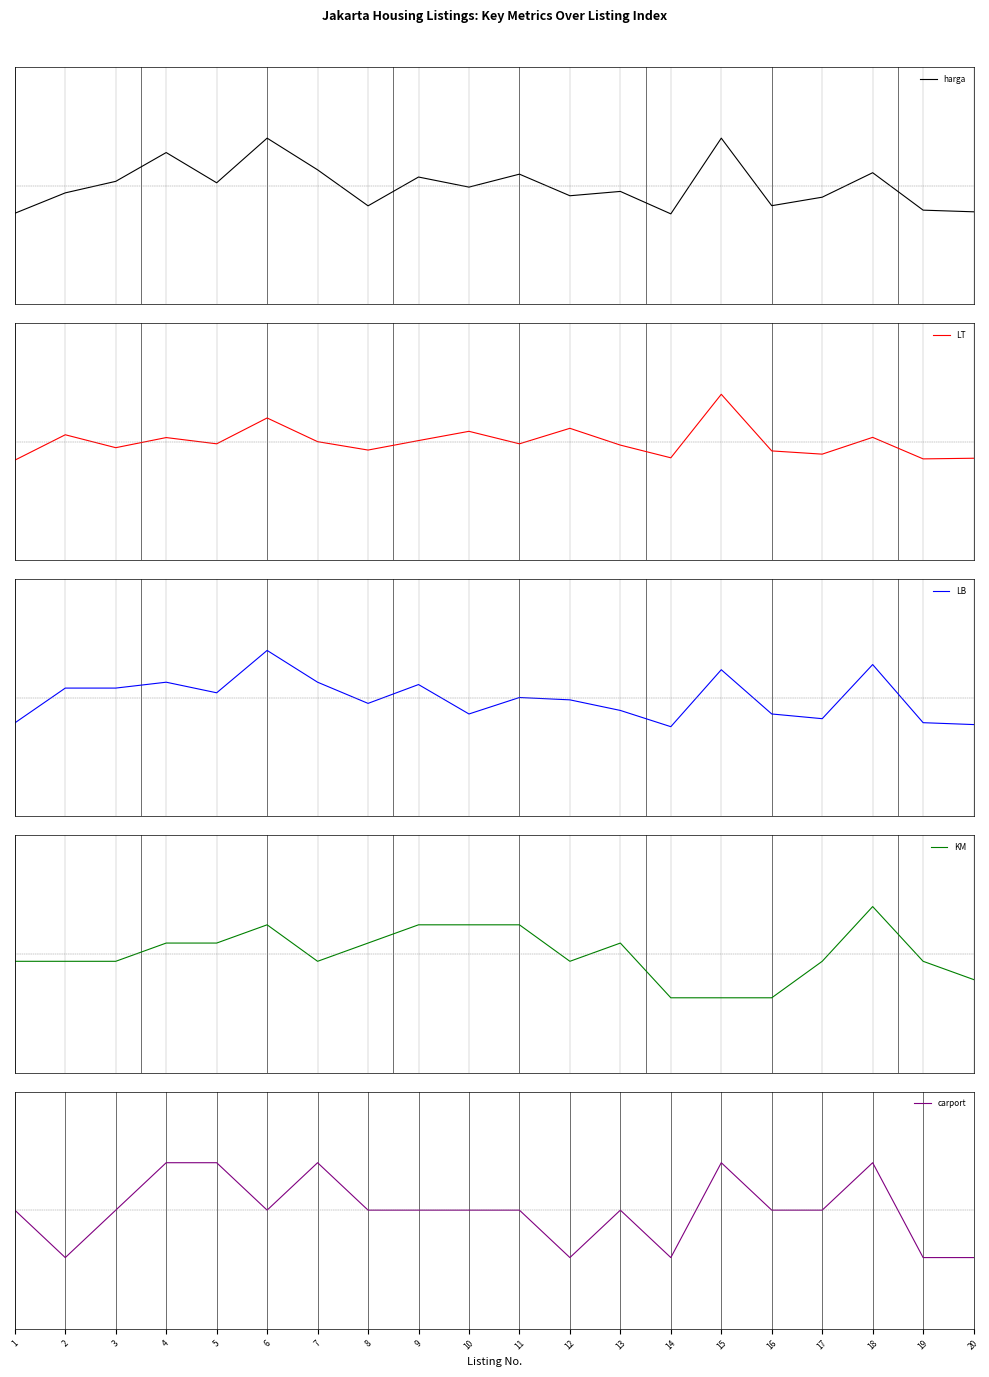

Where do LB and LT first cross each other?

1 and 2